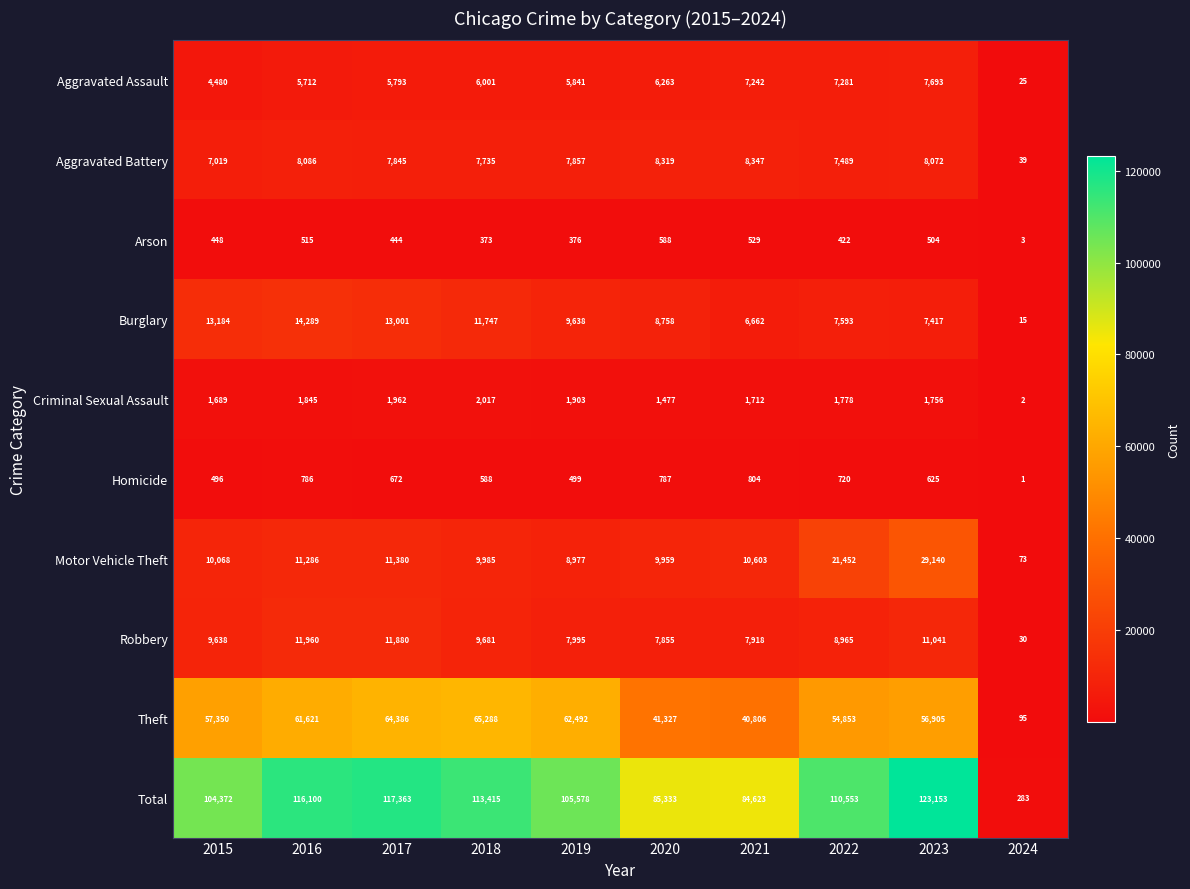

Is it true that Criminal Sexual Assault equals 2811 at 2017?

False